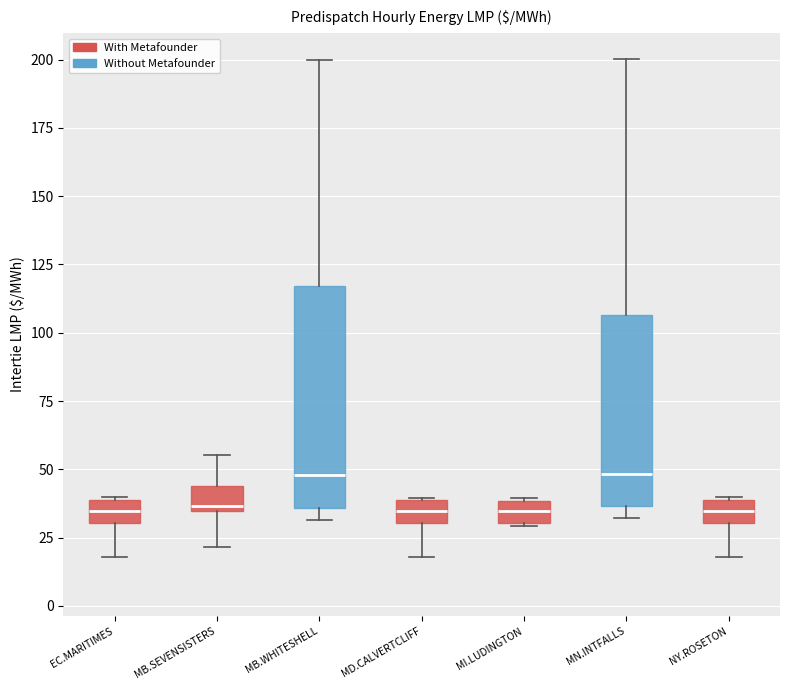

Reading left to right, transcribe this box plot: for each box, give where its median line is, the range the box spans, and where its two whiskers end, as read against the y-axis. The values are not printed on the chart, so give them approximately, as read against the axis.

EC.MARITIMES: median 35, box 30 to 40, whiskers 20 to 40
MB.SEVENSISTERS: median 35 (just above the box's lower edge), box 35 to 45, whiskers 20 to 55
MB.WHITESHELL: median 50, box 35 to 115, whiskers 30 to 200
MD.CALVERTCLIFF: median 35, box 30 to 40, whiskers 20 to 40
MI.LUDINGTON: median 35, box 30 to 40, whiskers 30 to 40
MN.INTFALLS: median 50, box 35 to 105, whiskers 30 to 200
NY.ROSETON: median 35, box 30 to 40, whiskers 20 to 40